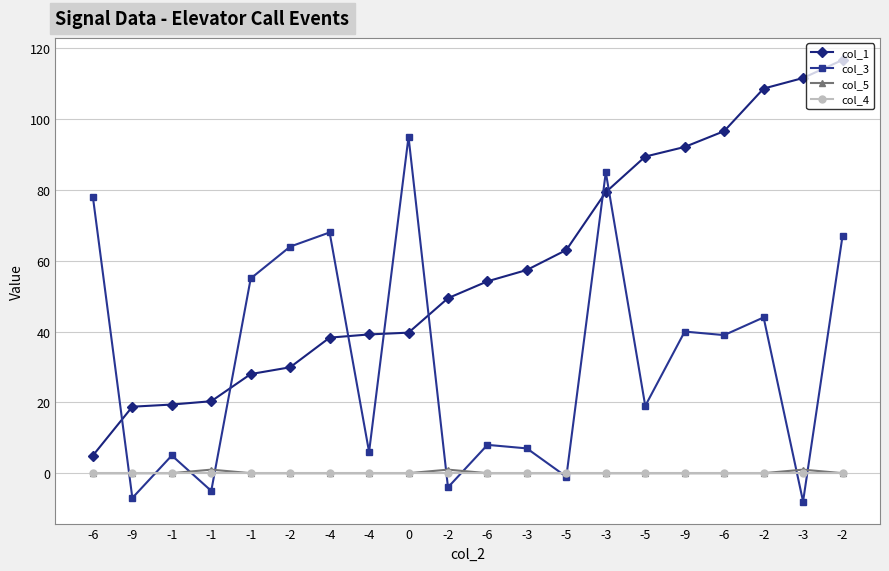

How many lines are shown in the chart?

4